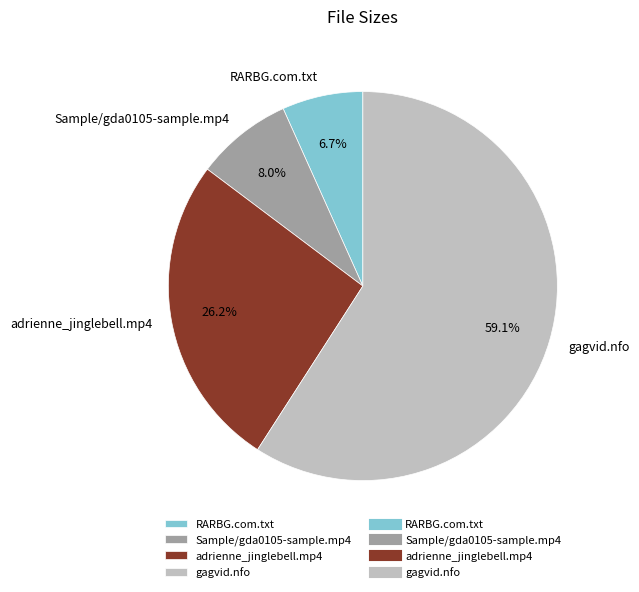

What is the majority slice?

gagvid.nfo